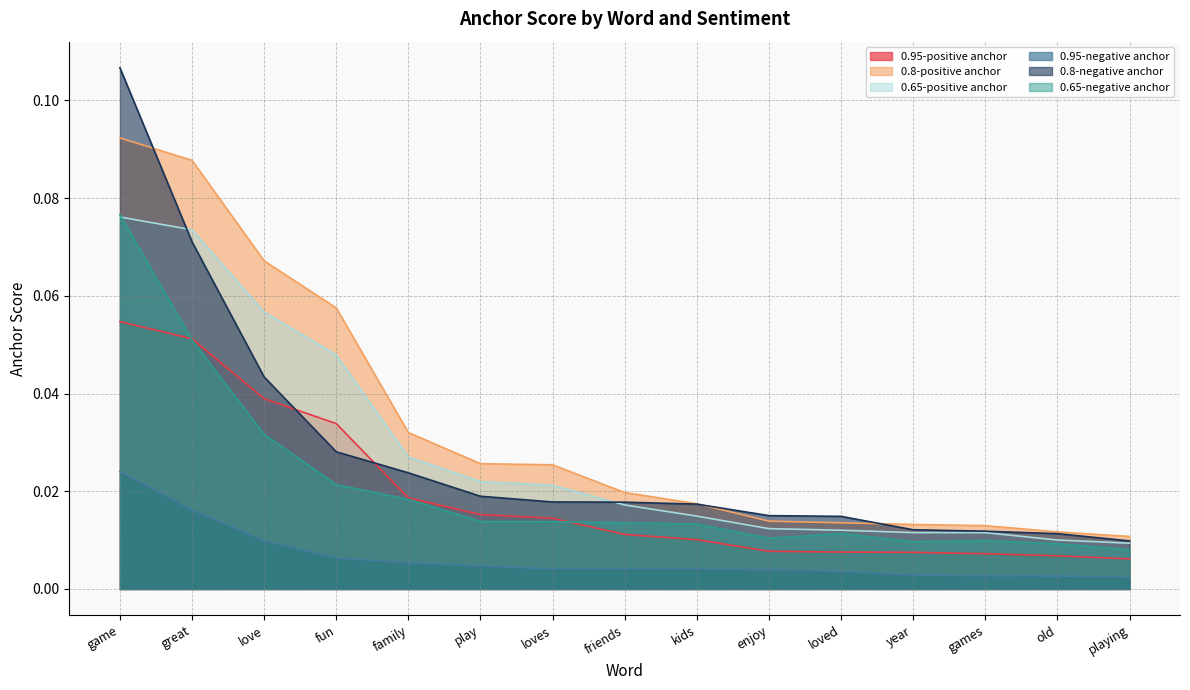

How many lines are shown in the chart?

6